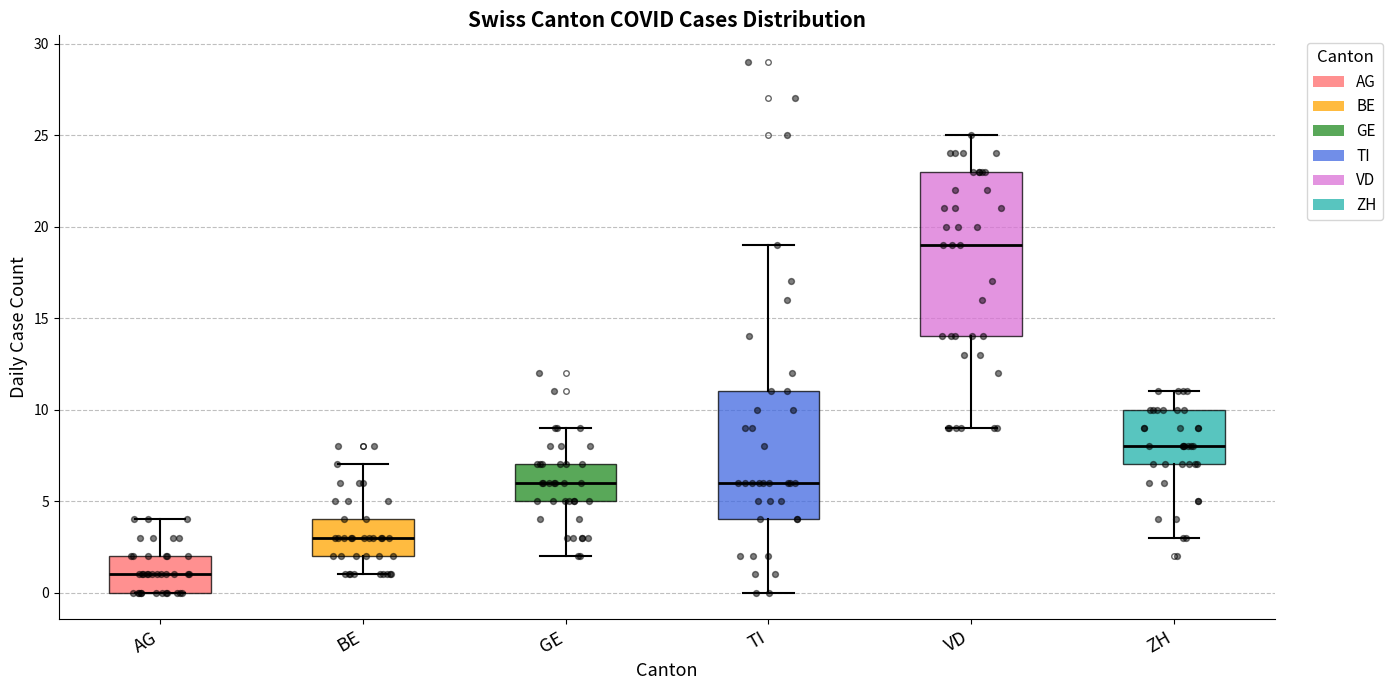

Reading left to right, transcribe this box plot: for each box, give where its median line is, the range the box spans, and where its two whiskers end, as read against the y-axis. The values are not printed on the chart, so give them approximately, as read against the axis.

AG: median 1, box 0 to 2, whiskers 0 to 4
BE: median 3, box 2 to 4, whiskers 1 to 7
GE: median 6, box 5 to 7, whiskers 2 to 9
TI: median 6, box 4 to 11, whiskers 0 to 19
VD: median 19, box 14 to 23, whiskers 9 to 25
ZH: median 8, box 7 to 10, whiskers 3 to 11